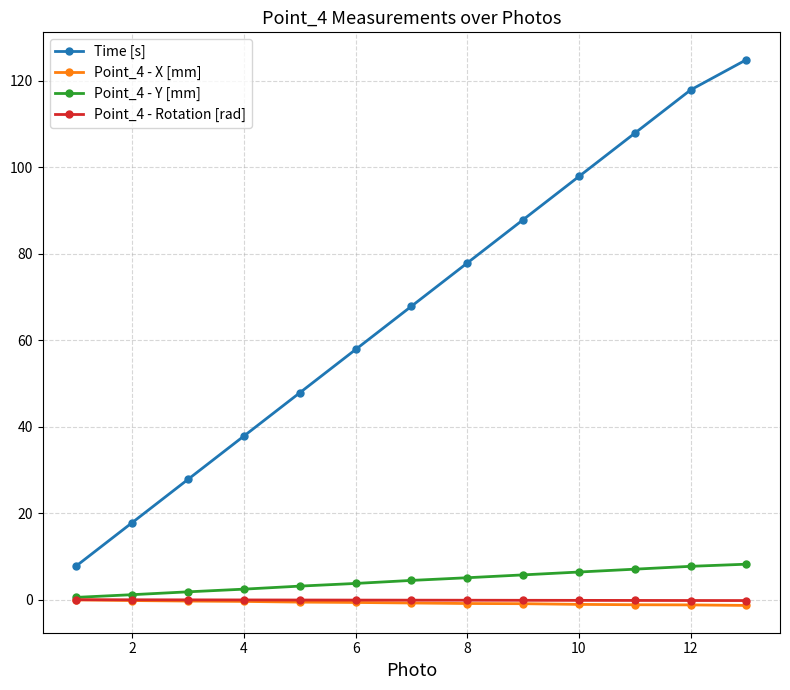

True or false: Point_4 - Y [mm] and Time [s] intersect in this chart.

False